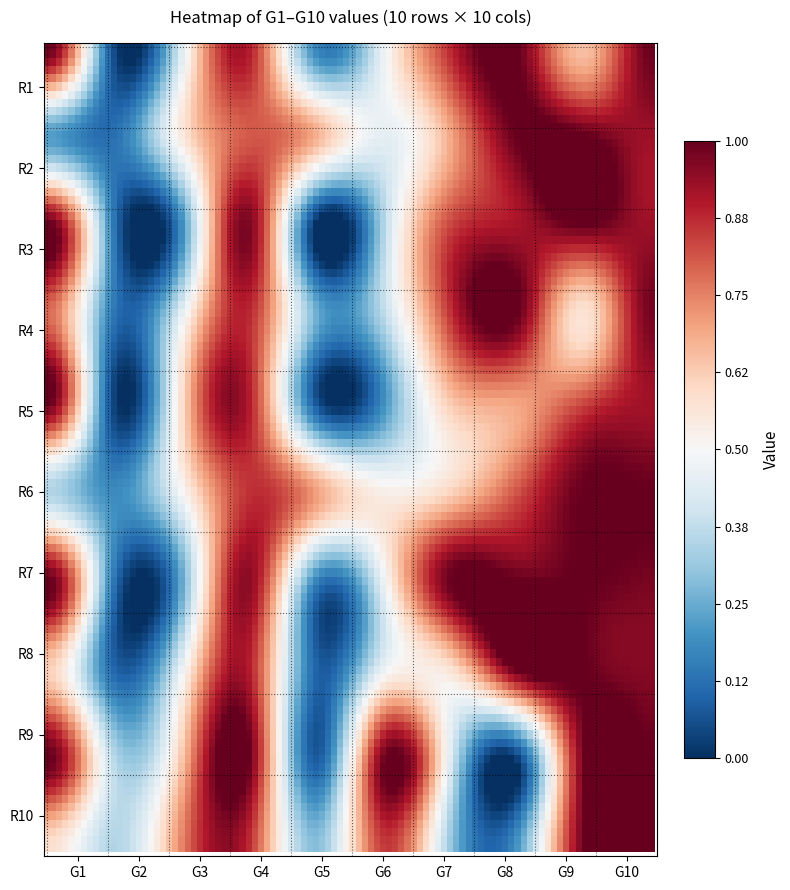

Reading left to right, list all the values displayed in this chart.

G1: 0=1.0	1=0.2	2=1.0	3=0.8	4=1.0	5=0.4	6=1.0	7=0.6	8=1.0	9=0.6
G2: 0=0.1	1=0.1	2=0.1	3=0.1	4=0.0	5=0.2	6=0.1	7=0.1	8=0.4	9=0.4
G3: 0=0.4	1=0.5	2=0.2	3=0.4	4=0.6	5=0.5	6=0.2	7=0.5	8=0.6	9=0.7
G4: 0=0.9	1=0.8	2=1.0	3=0.9	4=0.9	5=0.9	6=0.9	7=0.9	8=1.0	9=0.9
G5: 0=0.2	1=0.7	2=0.0	3=0.3	4=0.1	5=0.7	6=0.2	7=0.1	8=0.1	9=0.3
G6: 0=0.5	1=0.5	2=0.3	3=0.4	4=0.2	5=0.5	6=0.5	7=0.5	8=1.0	9=0.8
G7: 0=0.9	1=0.7	2=0.8	3=0.9	4=0.6	5=0.6	6=1.0	7=0.6	8=0.4	9=0.3
G8: 0=1.0	1=1.0	2=0.9	3=1.0	4=0.7	5=0.8	6=1.0	7=1.0	8=0.0	9=0.2
G9: 0=0.6	1=1.0	2=1.0	3=0.6	4=0.8	5=1.0	6=1.0	7=1.0	8=1.0	9=1.0
G10: 0=1.0	1=0.9	2=0.9	3=1.0	4=0.9	5=1.0	6=1.0	7=1.0	8=1.0	9=1.0